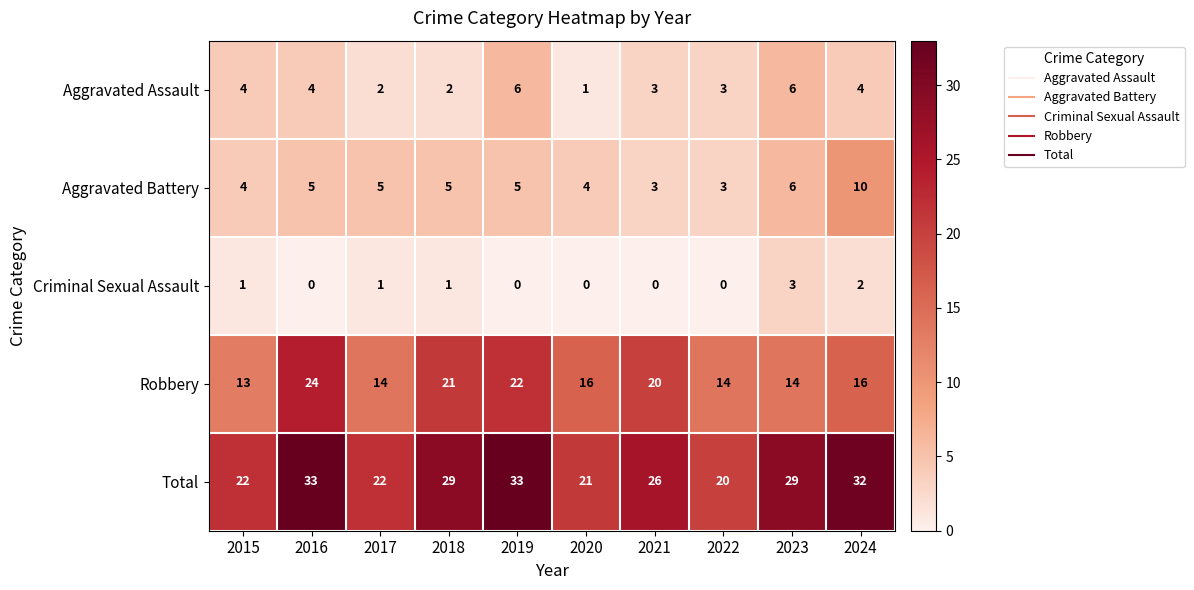

How many Aggravated Assault values are between 2 and 4?

7